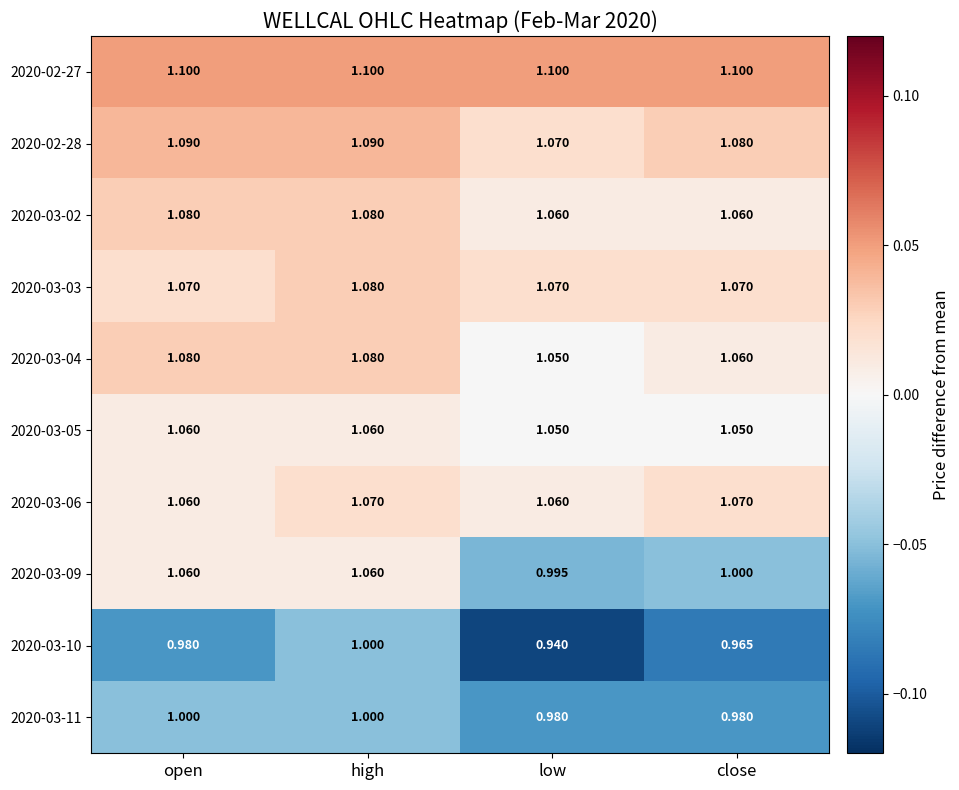

At which label does 2020-03-04 reach its minimum?

low